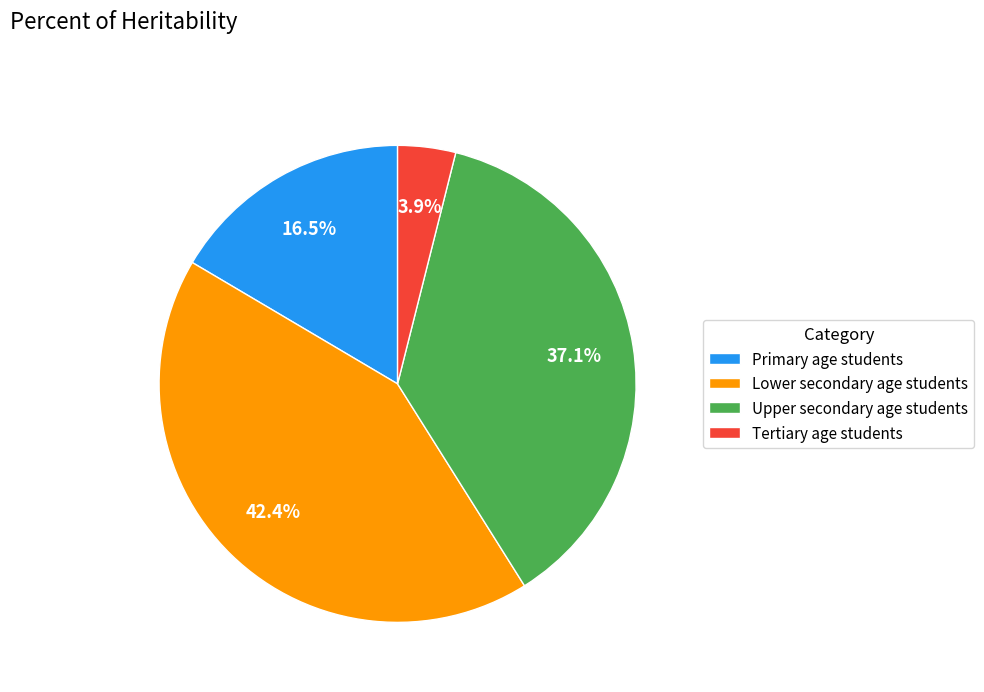

What is the smallest slice in the pie chart?

Tertiary age students